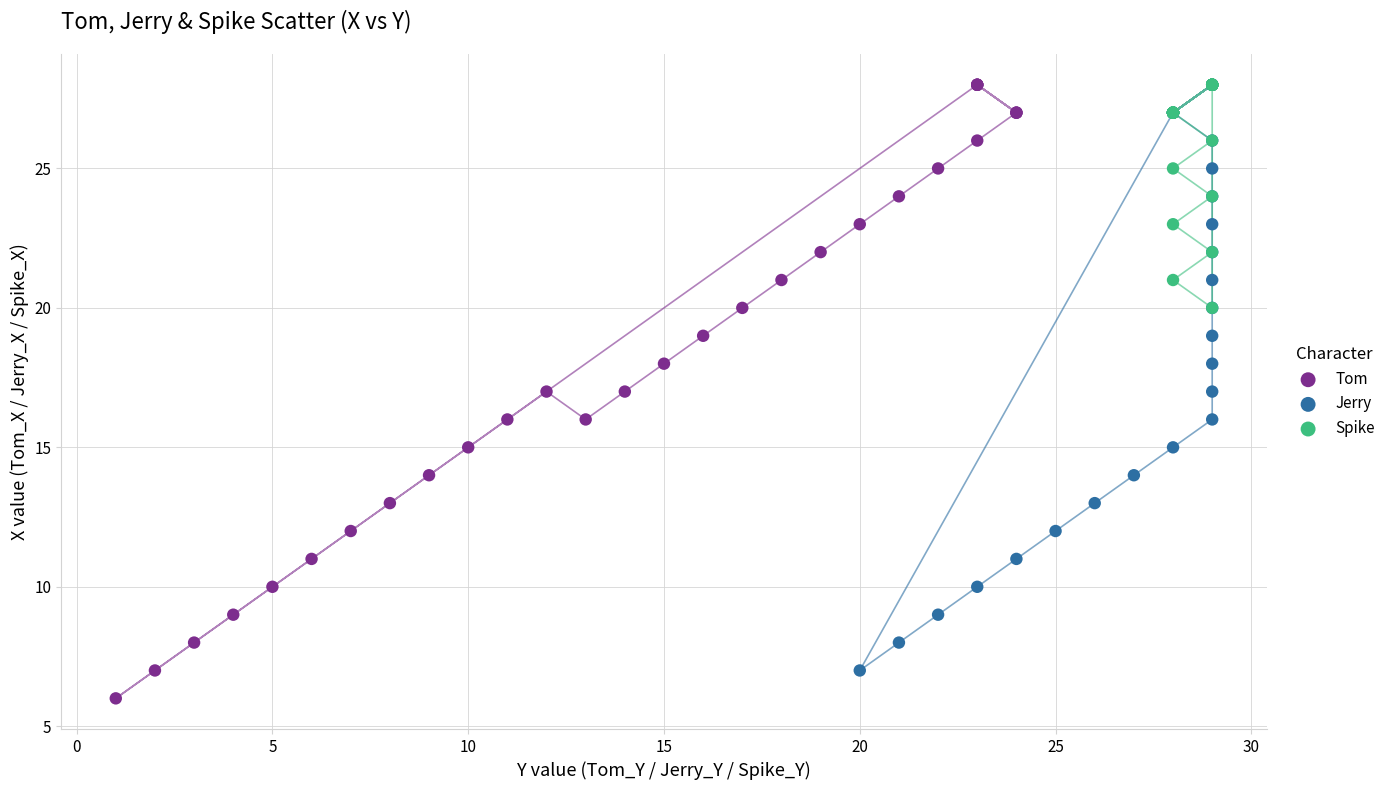

Which series reaches the minimum Y coordinate?

Tom